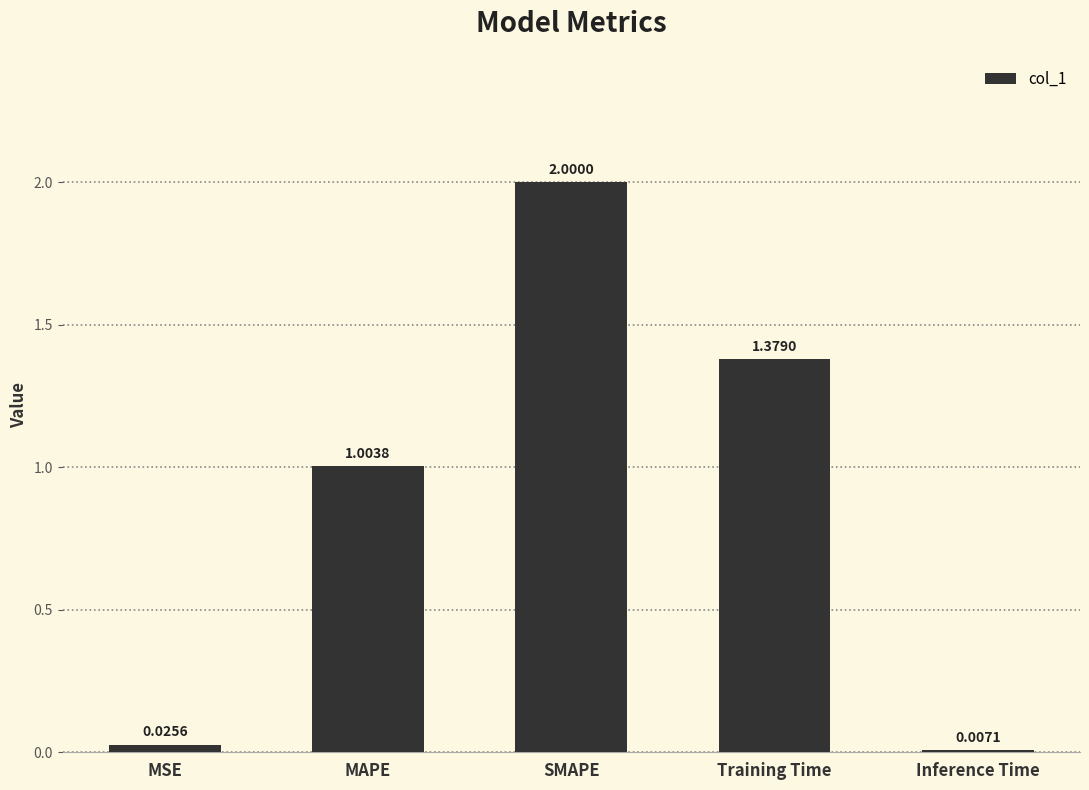

What is the sum of the values at Training Time and SMAPE?

3.4